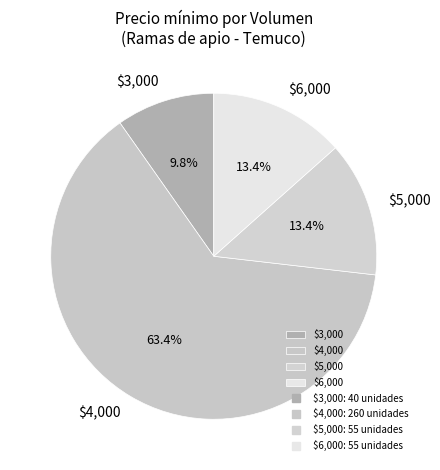

What portion of the pie excludes $5,000?

86.6%